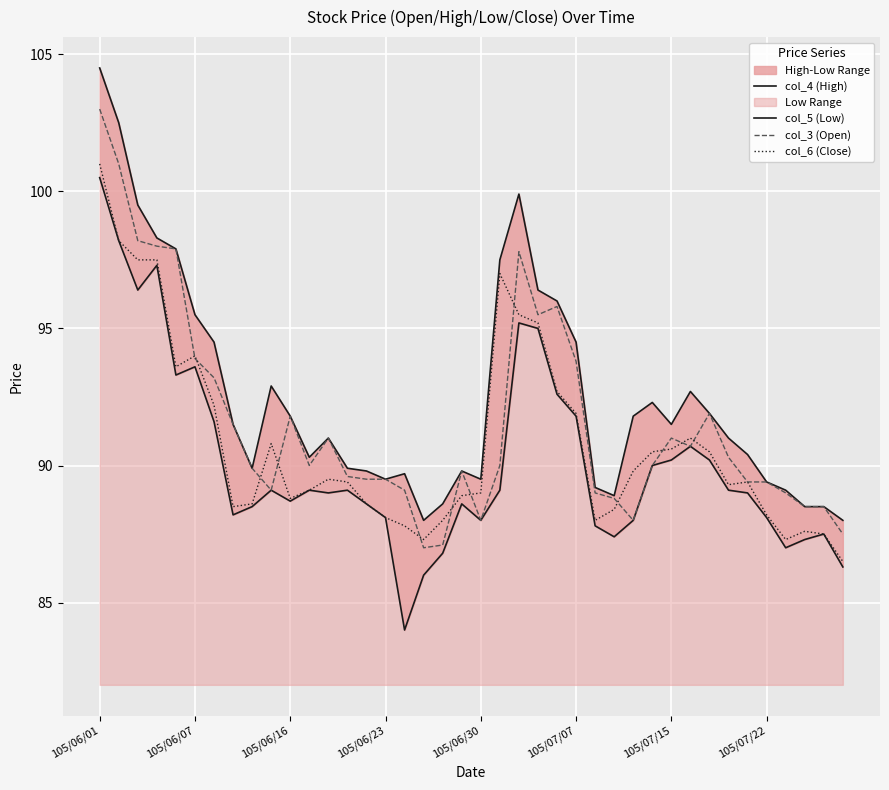

What position from the left is 39?

40